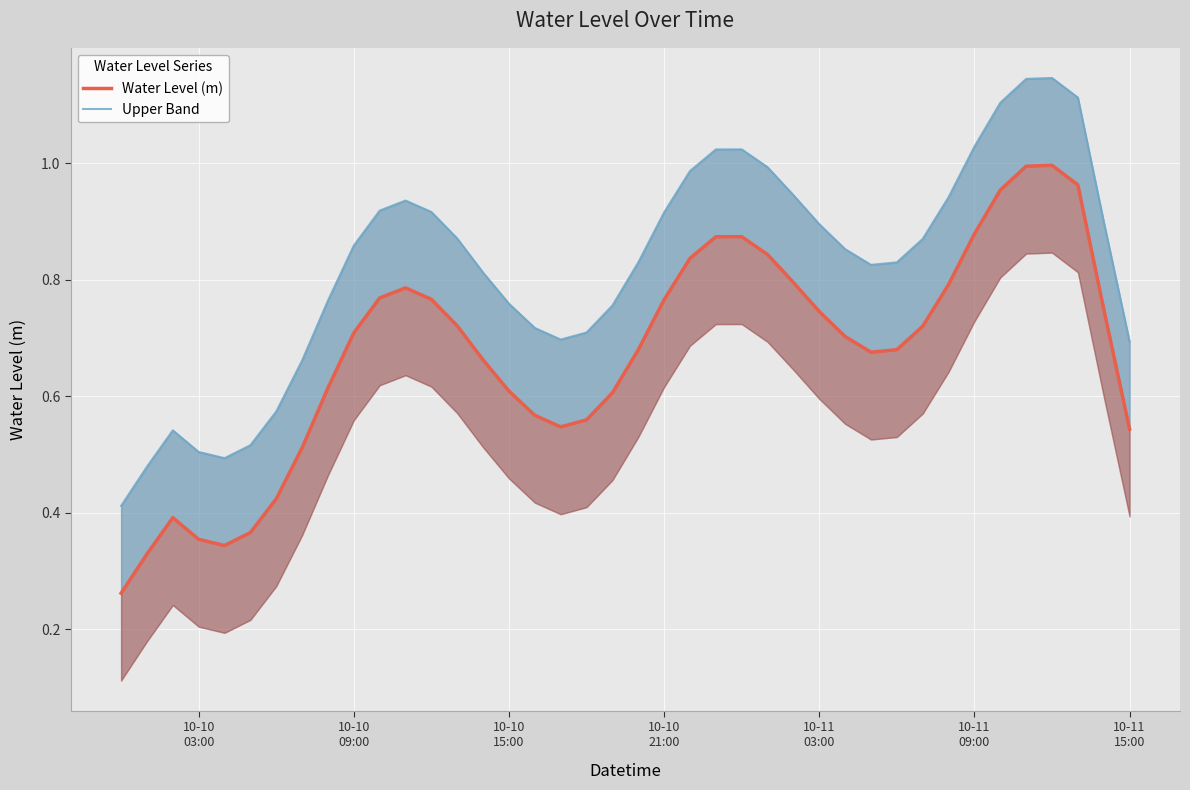

Reading right to left, list all the values displayed in this chart.

Water Level (m): 0.5	0.7	1.0	1.0	1.0	1.0	0.9	0.8	0.7	0.7	0.7	0.7	0.7	0.8	0.8	0.9	0.9	0.8	0.8	0.7	0.6	0.6	0.5	0.6	0.6	0.7	0.7	0.8	0.8	0.8	0.7	0.6	0.5	0.4	0.4	0.3	0.4	0.4	0.3	0.3
Upper Band: 0.7	0.9	1.1	1.1	1.1	1.1	1.0	0.9	0.9	0.8	0.8	0.9	0.9	0.9	1.0	1.0	1.0	1.0	0.9	0.8	0.8	0.7	0.7	0.7	0.8	0.8	0.9	0.9	0.9	0.9	0.9	0.8	0.7	0.6	0.5	0.5	0.5	0.5	0.5	0.4